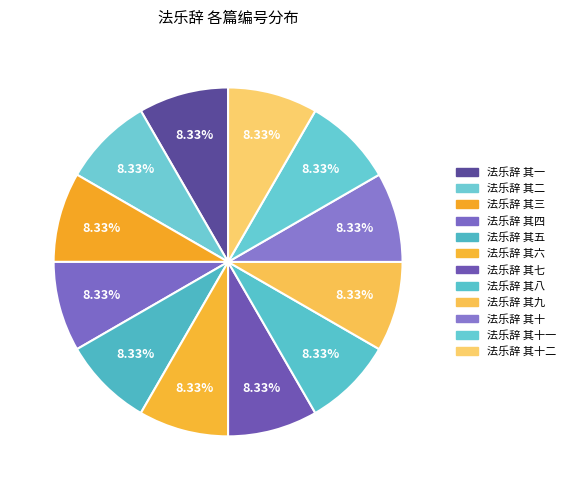

How many slices are in this pie chart?

12